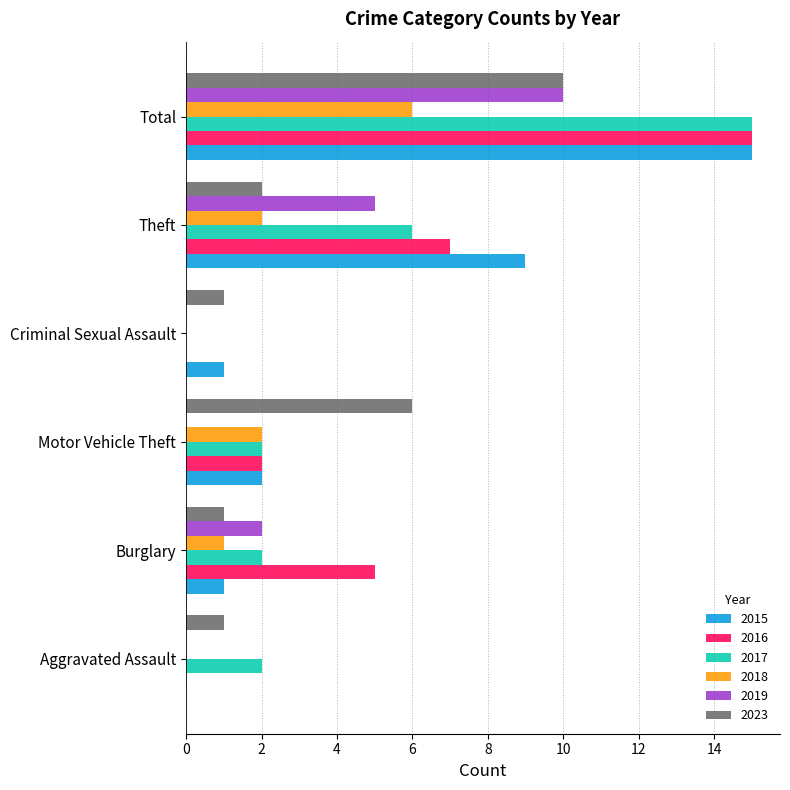

Which series has the largest total across all categories?

2016